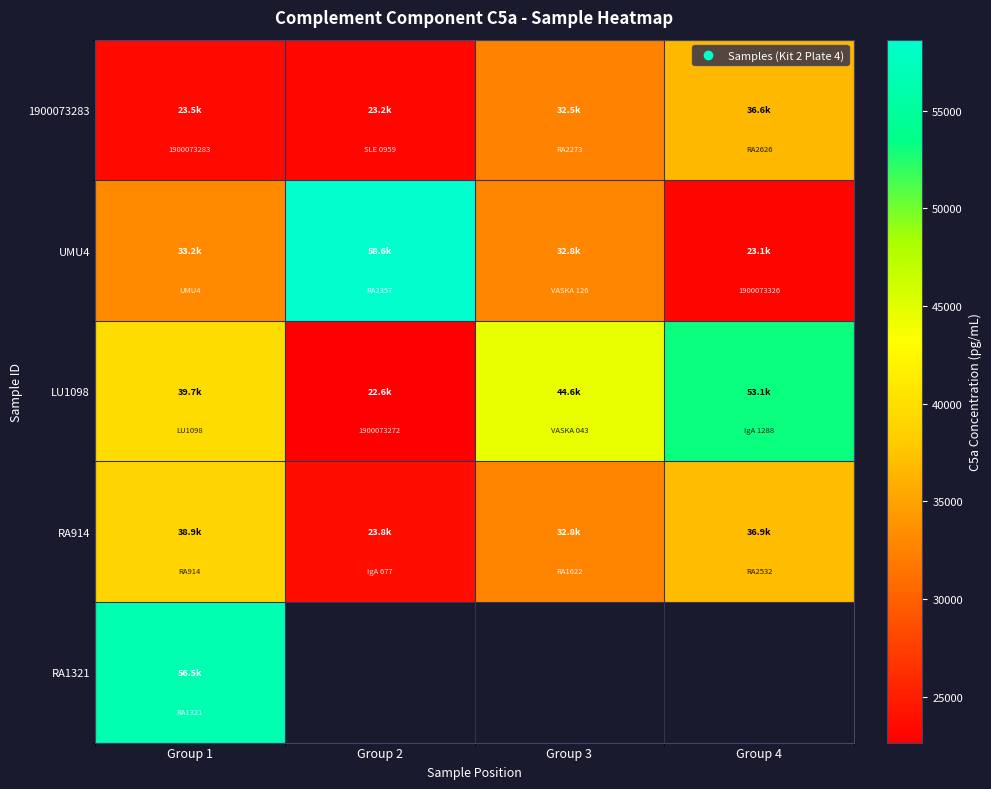

At which category does the chart reach its minimum across all series?

Group 2